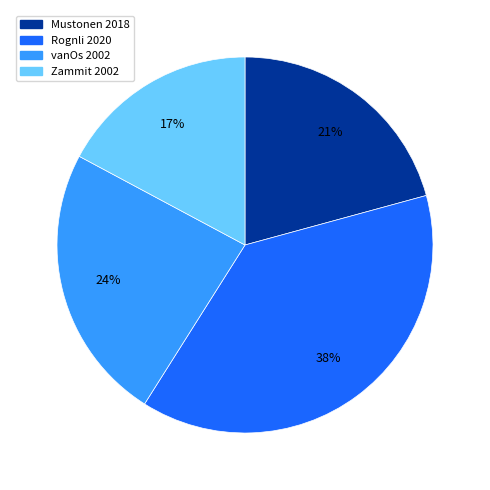

Is the sum of Mustonen 2018 and vanOs 2002 greater than half?

No